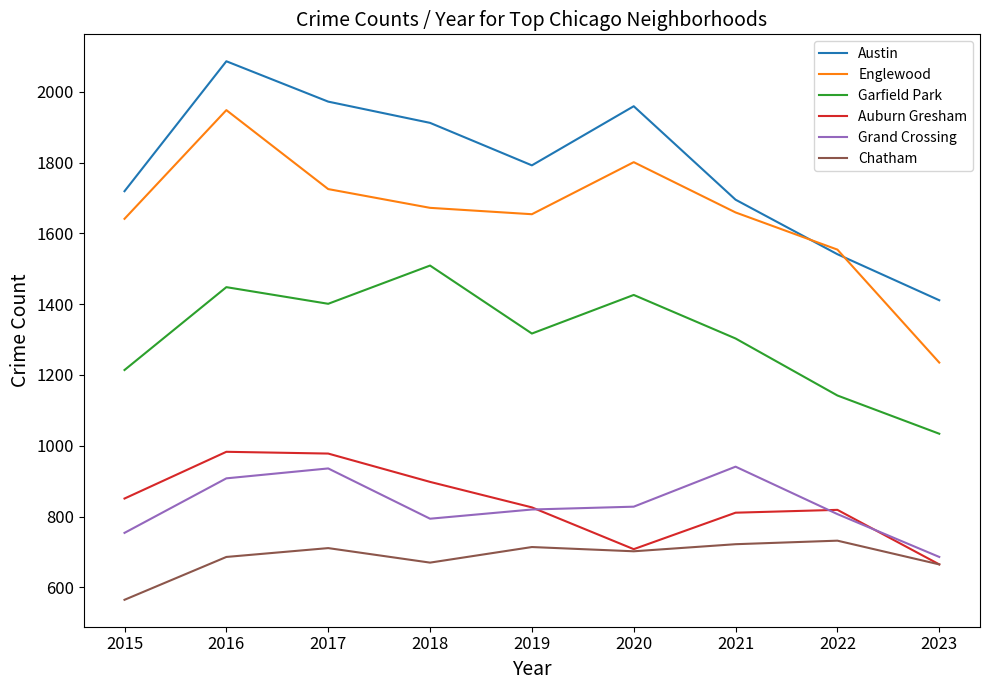

Rank the series by their maximum value, from lowest to highest.

Chatham, Grand Crossing, Auburn Gresham, Garfield Park, Englewood, Austin